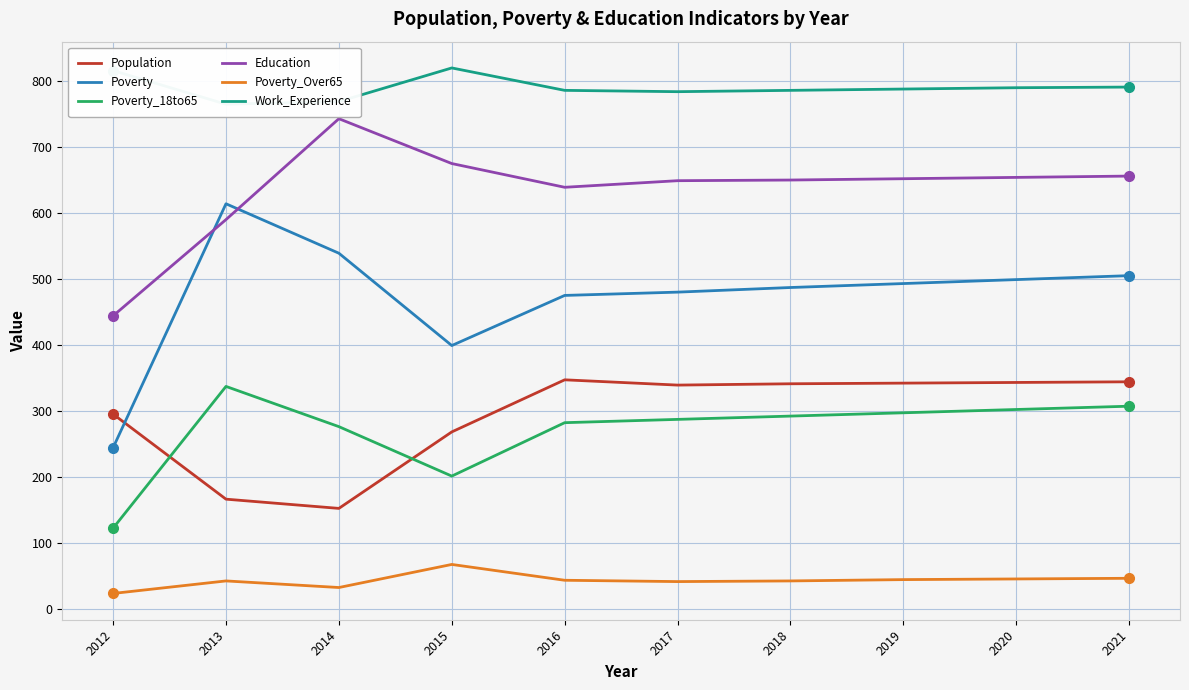

At which label does Poverty_18to65 first exceed 292?

2013